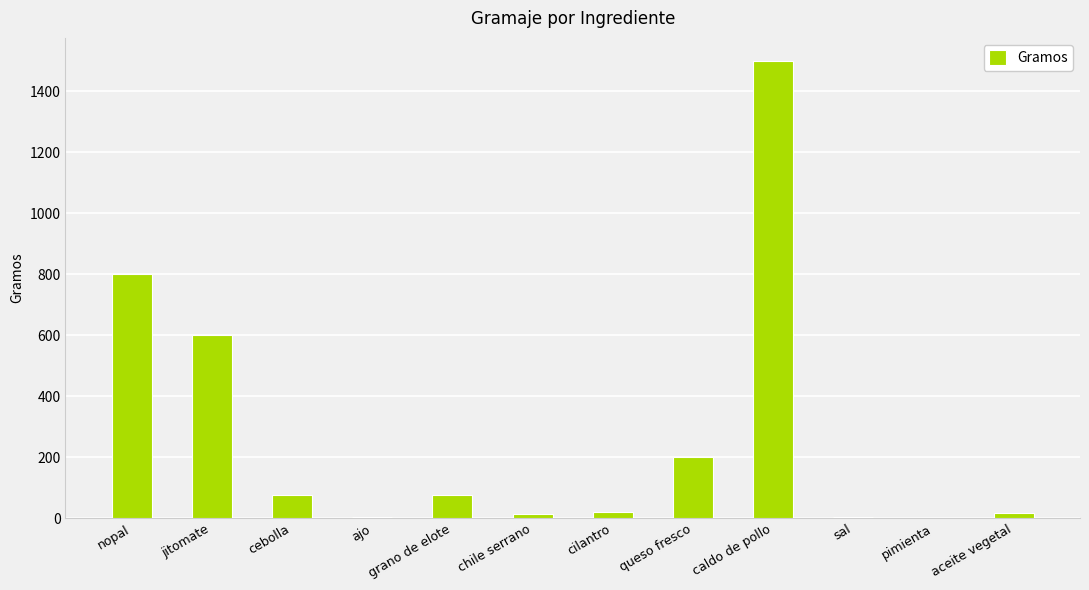

At which label does the data first exceed 75?

nopal